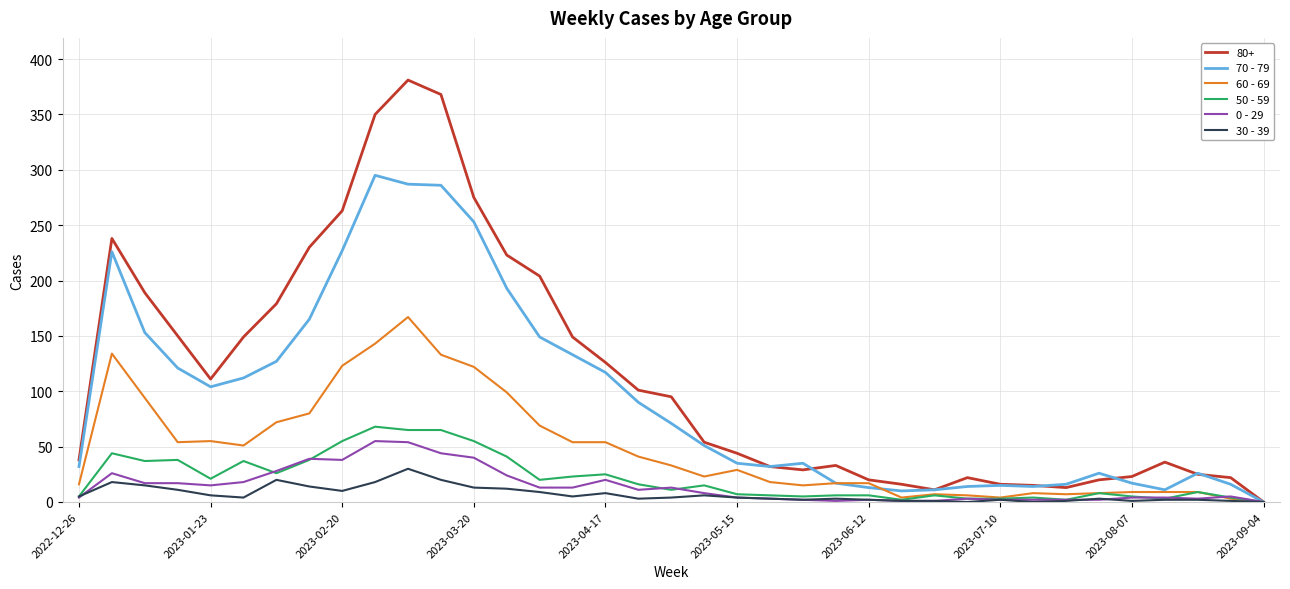

What is the sum of all 60 - 69 values?

1787